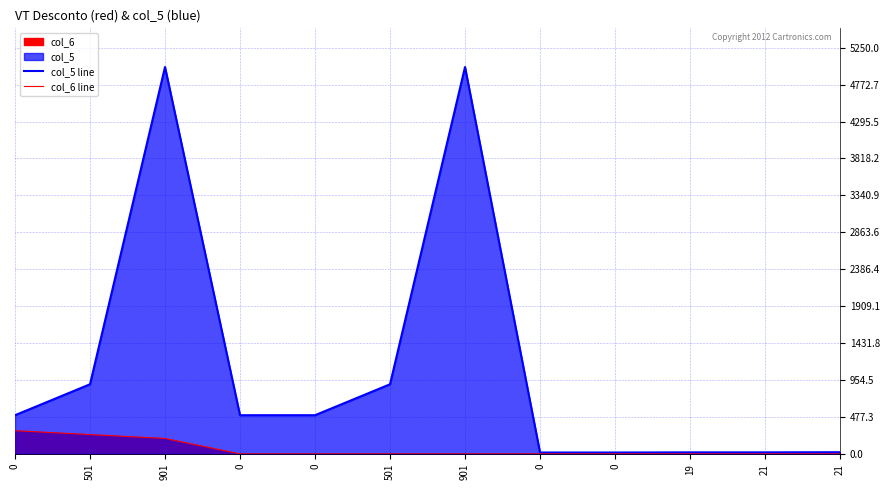

Rank the categories by col_6 line value from lowest to highest.

0, 0, 0, 19, 21, 0, 501, 901, 21, 901, 501, 0